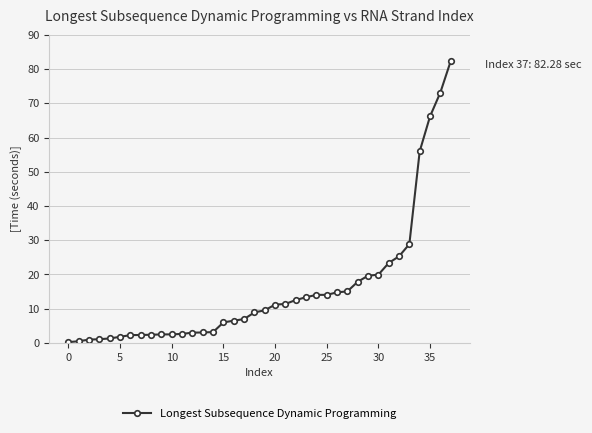

What is the greatest value displayed?

82.3